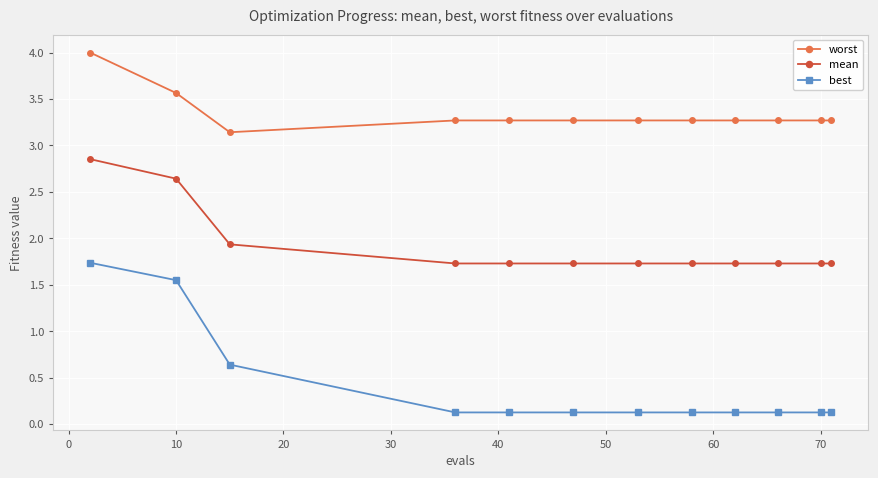

True or false: worst and best intersect in this chart.

False